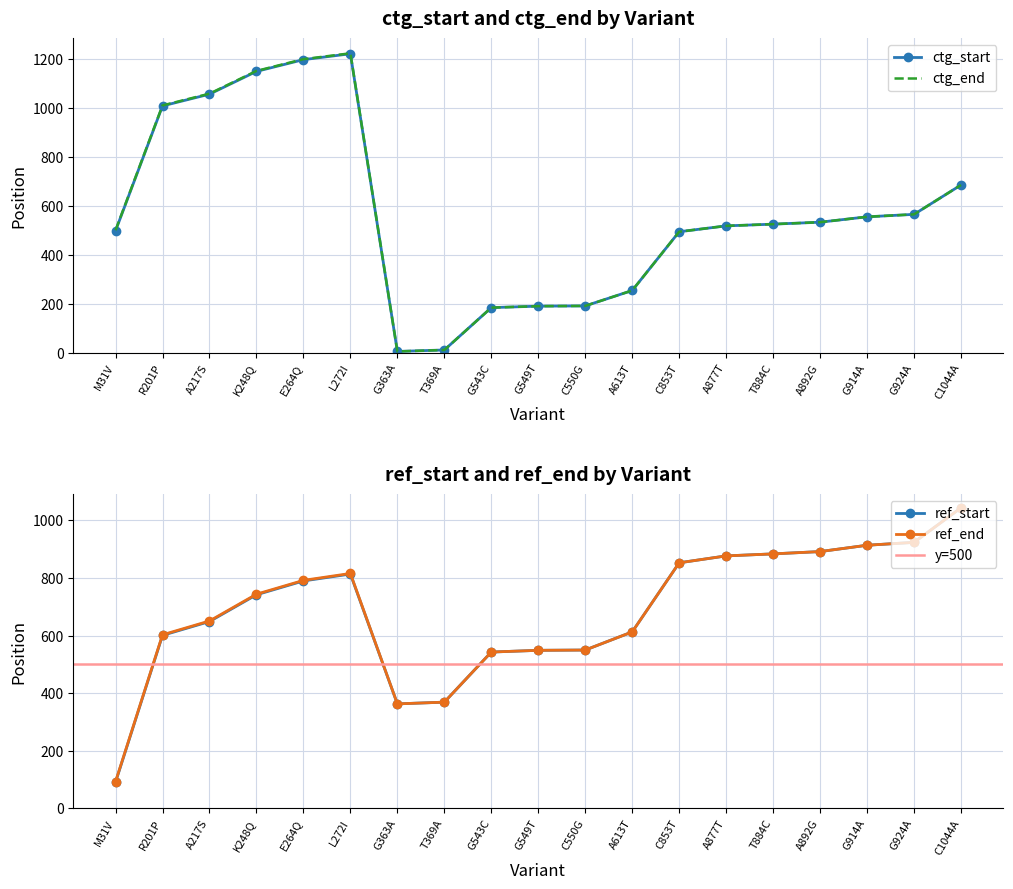

What is the highest value of the ref_end series?

1044